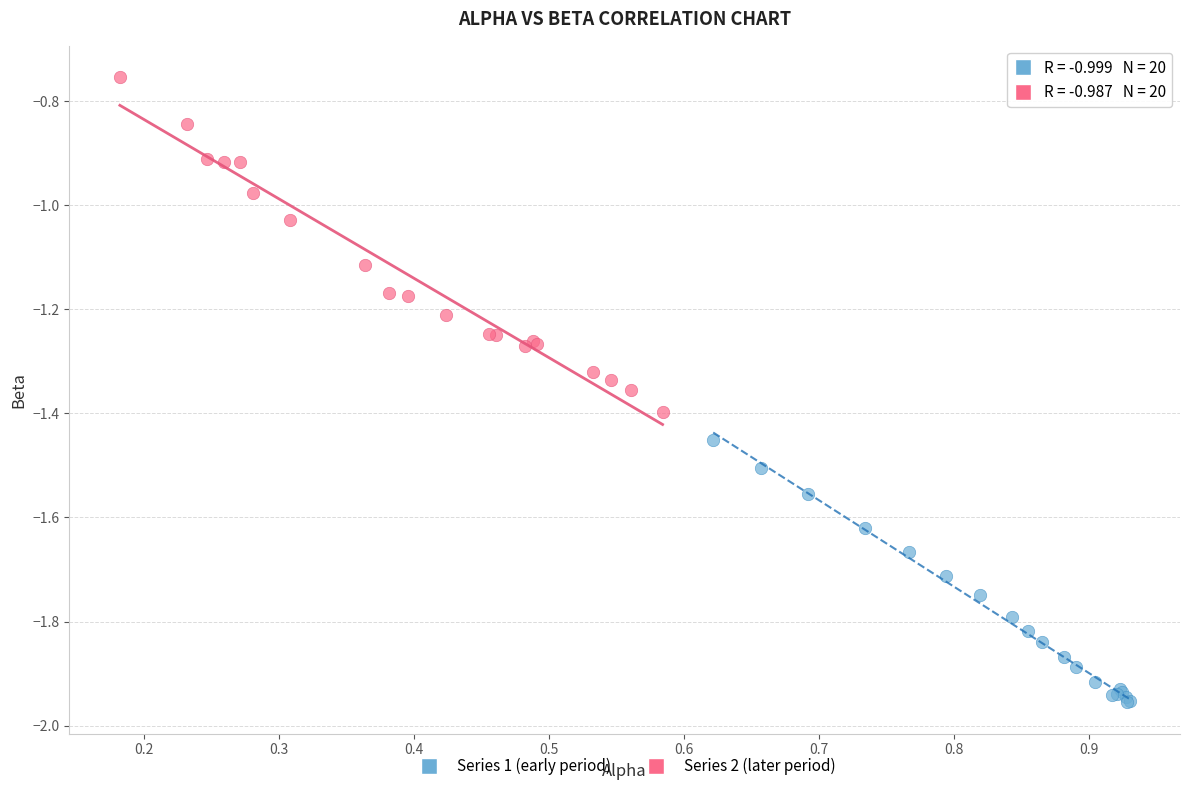

Which series reaches the maximum Y coordinate?

Series 2 (later period)